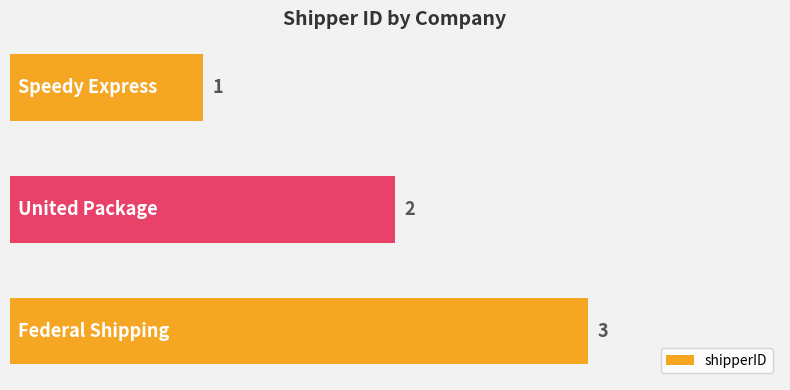

What is the value of the 2nd bar from the top?

2